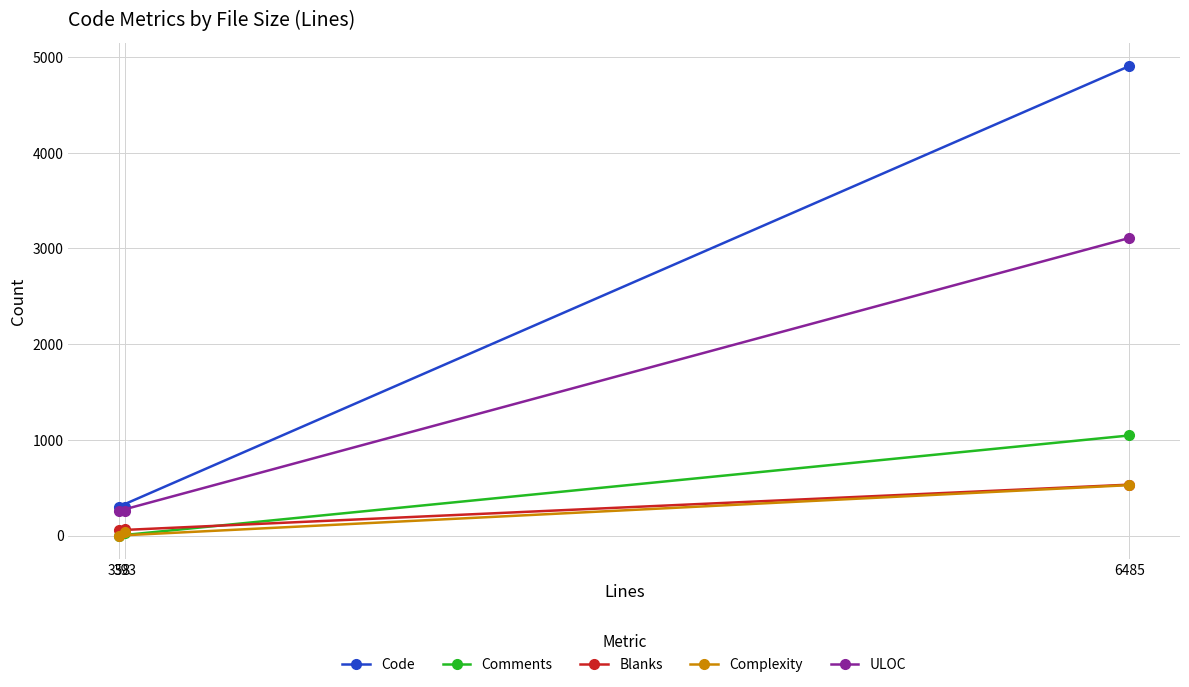

What is the sum of all ULOC values?

3628